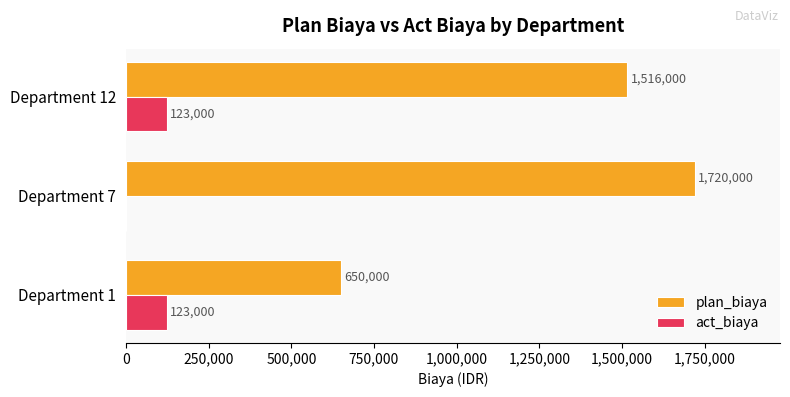

What is the maximum value for plan_biaya?

1720000